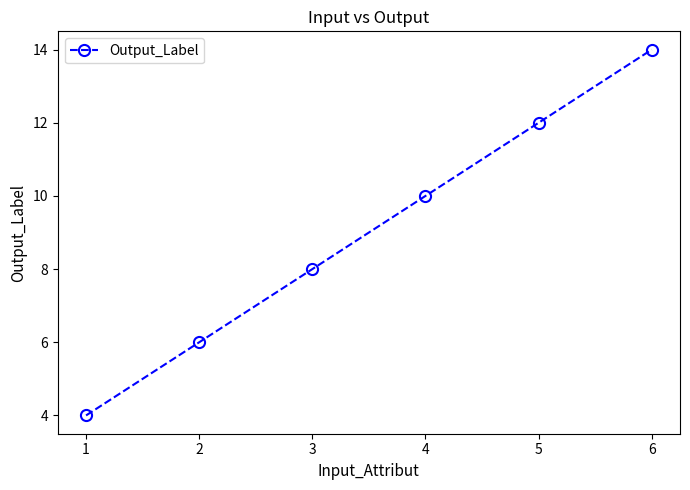

The chart shows a value of 14 at 6. True or false?

True